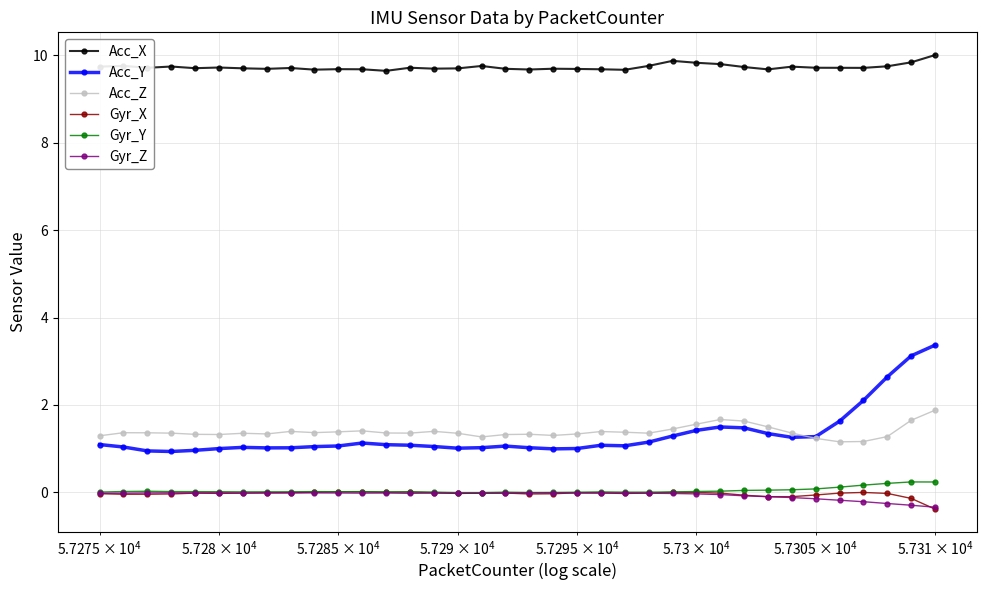

What are all the series names shown in the legend?

Acc_X, Acc_Y, Acc_Z, Gyr_X, Gyr_Y, Gyr_Z